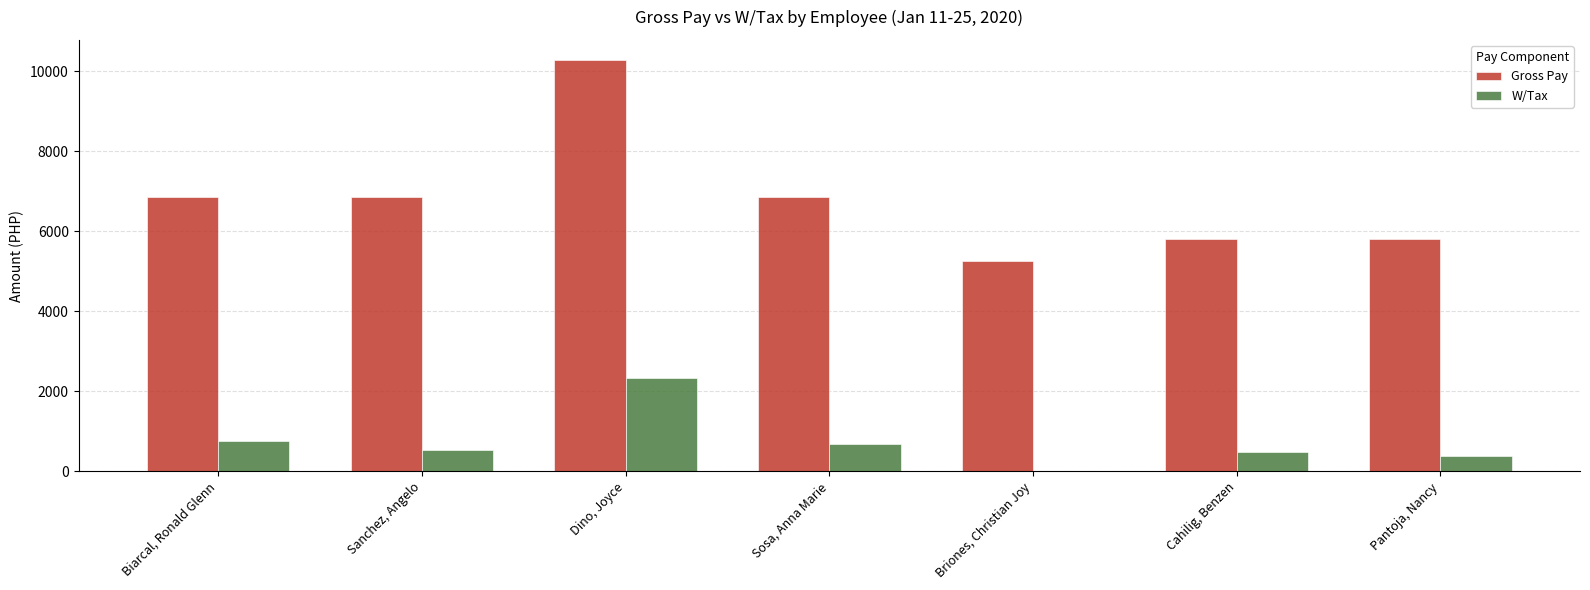

True or false: W/Tax has a value of 0.0 at Briones, Christian Joy.

True